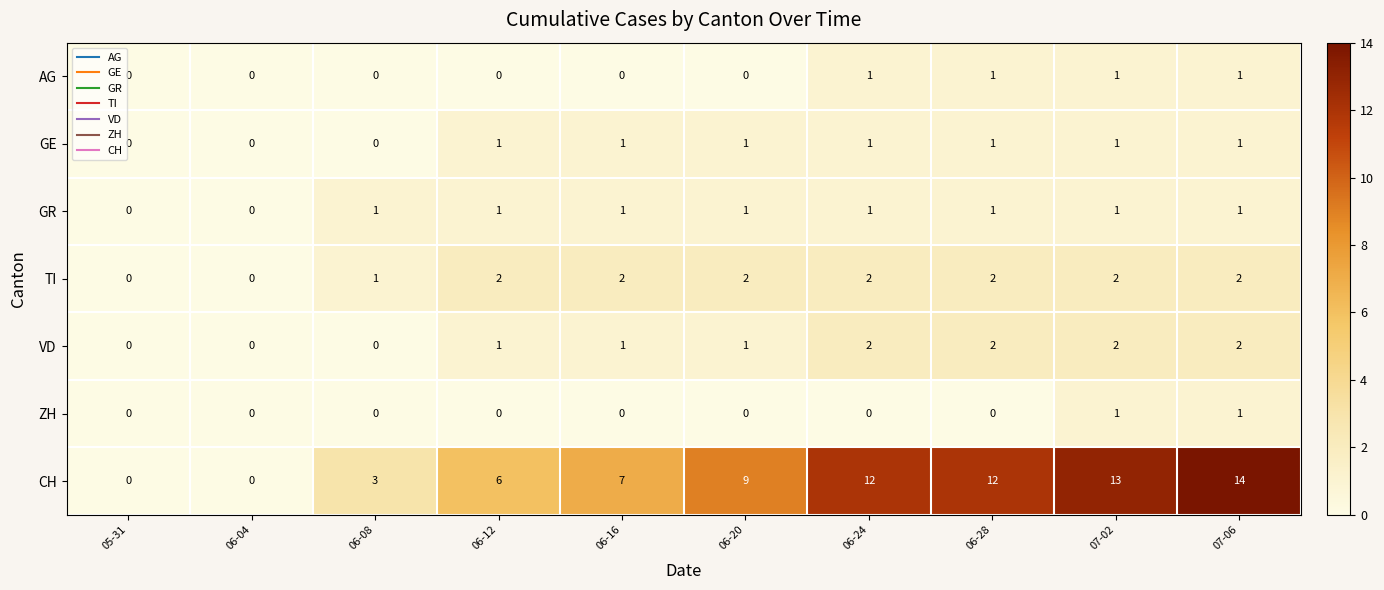

What is the maximum value shown in the chart?

14